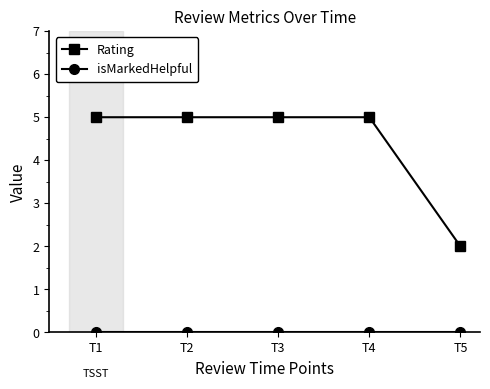

What is the maximum value shown in the chart?

5